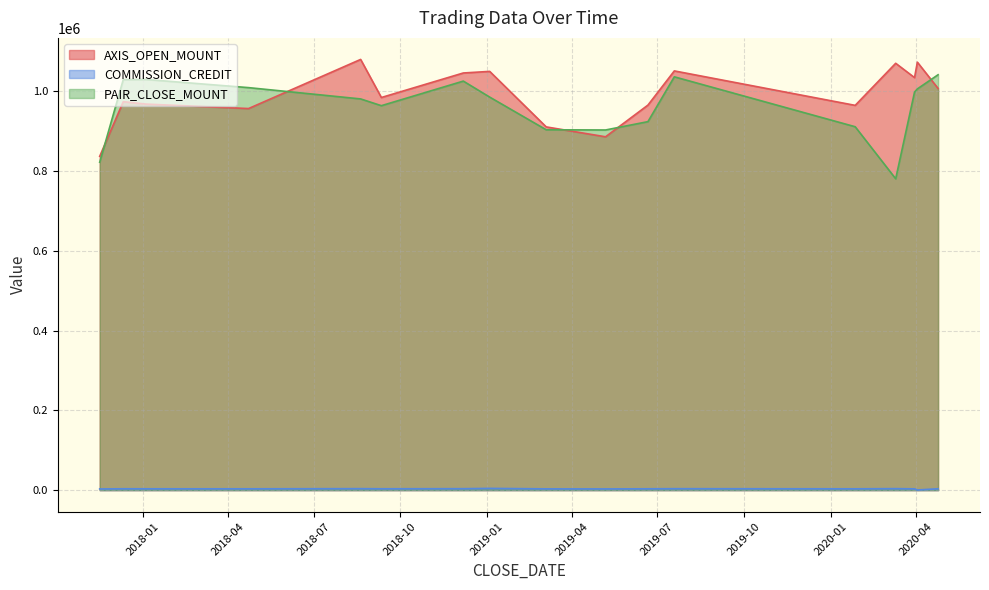

What are all the series names shown in the legend?

AXIS_OPEN_MOUNT, COMMISSION_CREDIT, PAIR_CLOSE_MOUNT